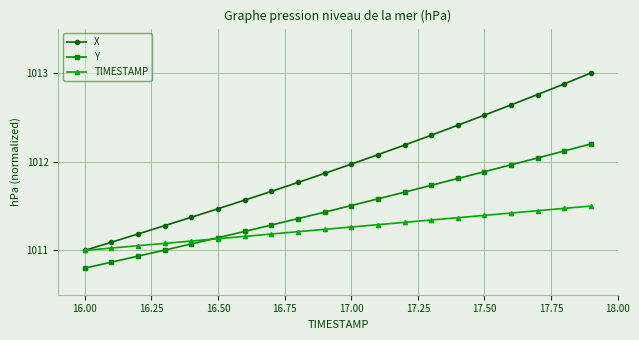

Which series has the largest total across all categories?

X